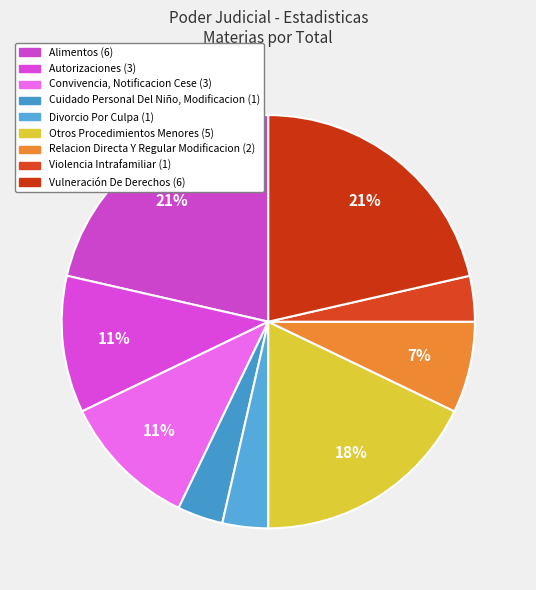

Does any single category account for the majority?

No